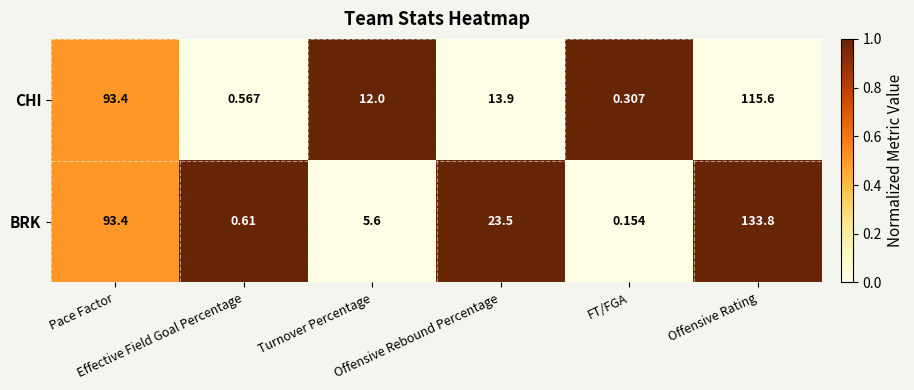

Which series changed the most between Pace Factor and Offensive Rating?

BRK